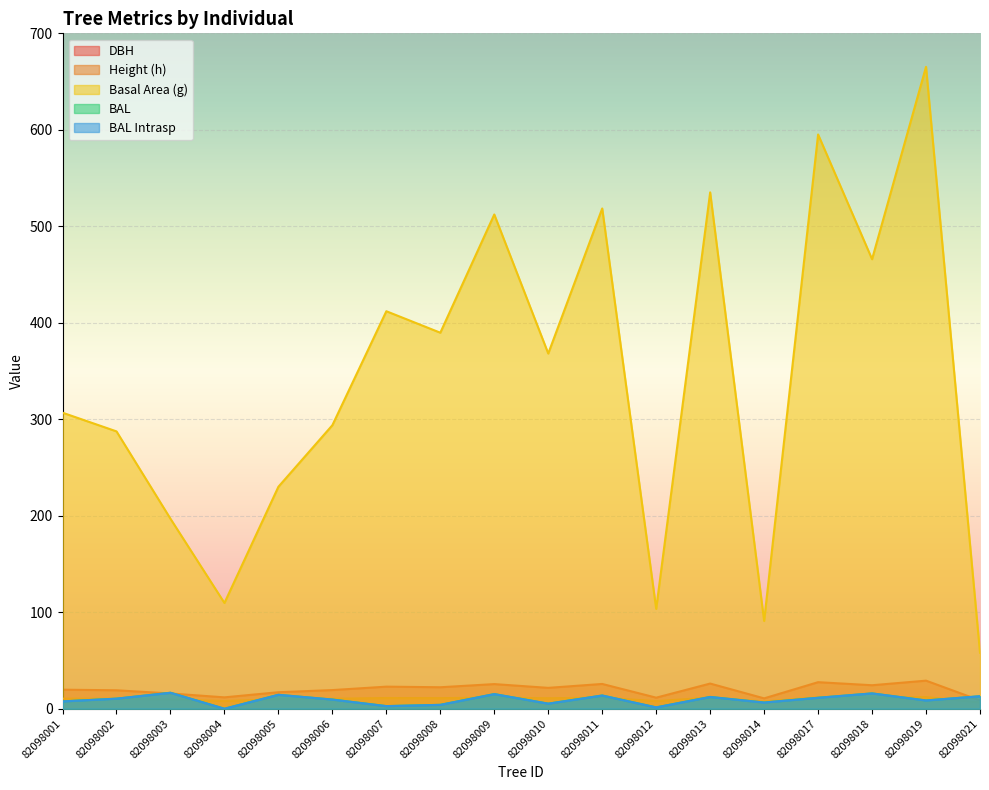

What is the greatest value displayed?

665.3